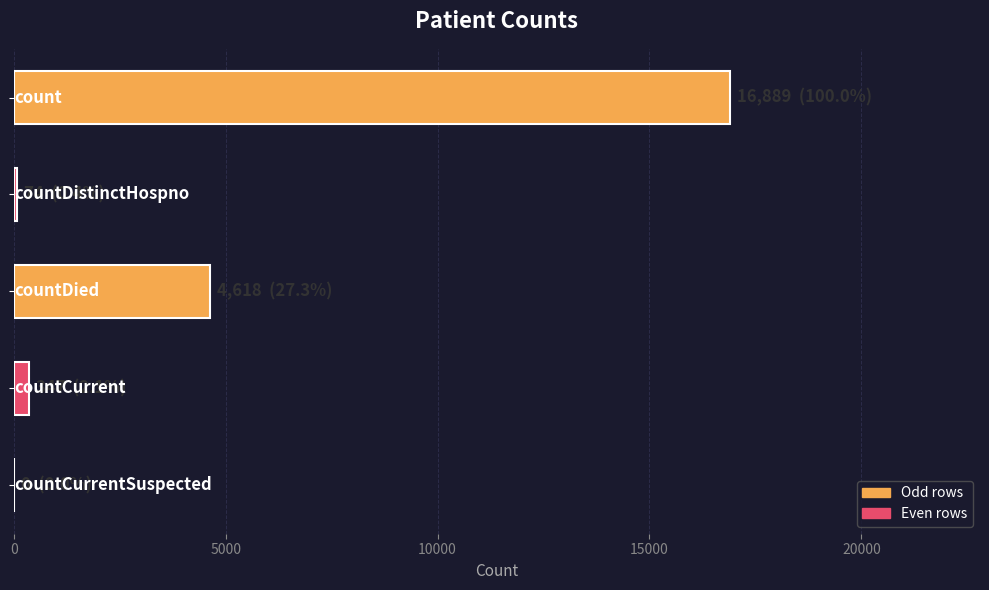

What is the maximum value shown in the chart?

16889